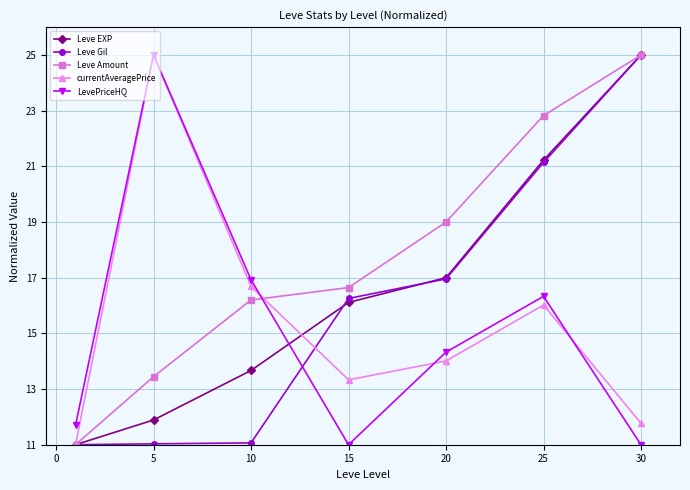

Count the number of categories in the chart.

7